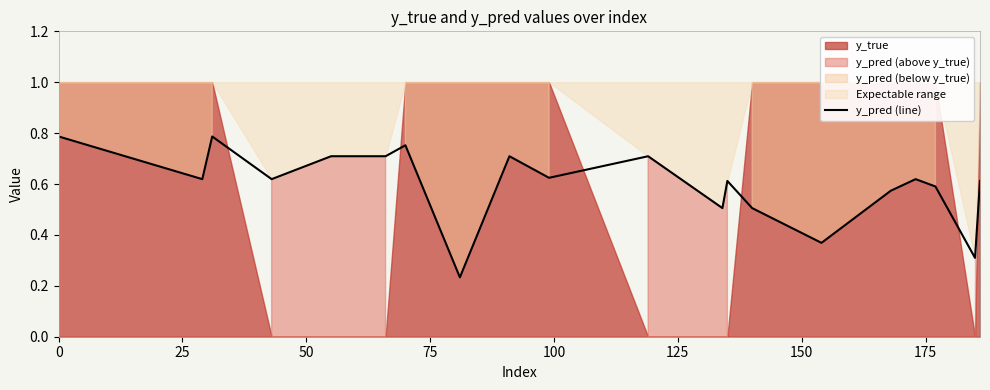

What is the value of the 16th point from the left?

0.6